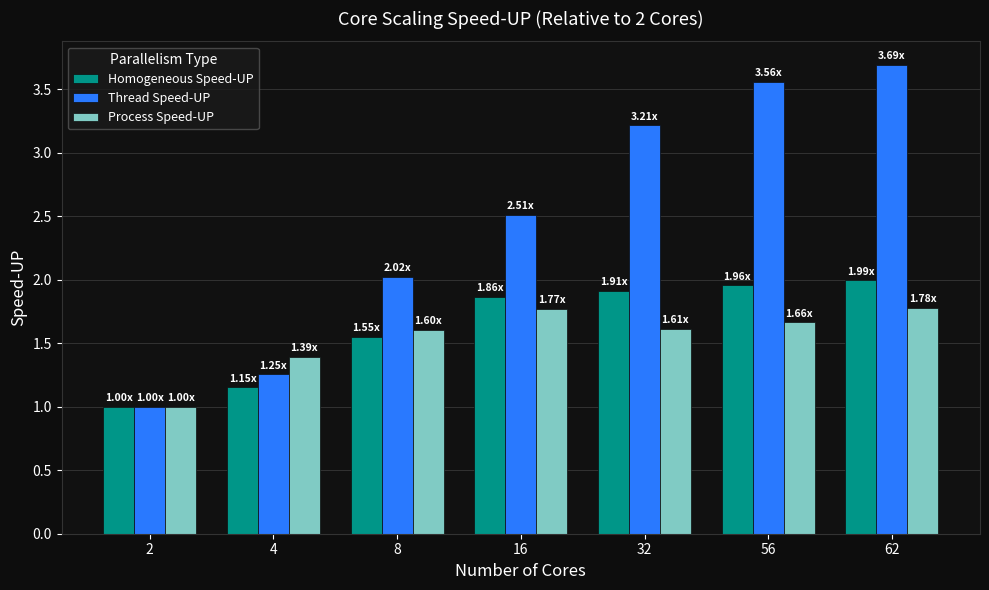

Is it true that Process Speed-UP equals 1.4 at 4?

True